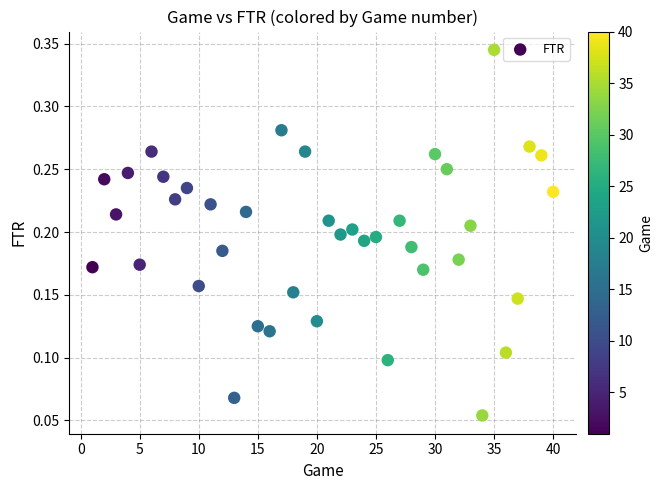

What is the range of X values (max minus min)?

39.0